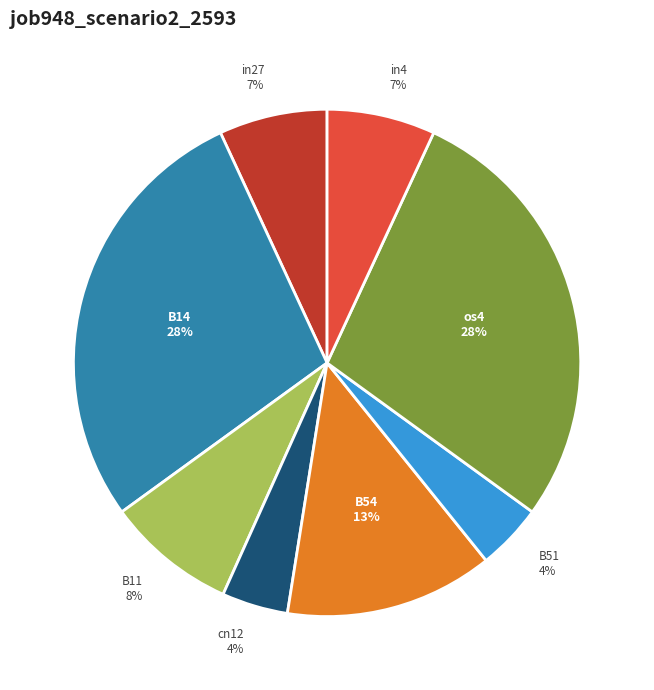

Between B51 and B54, which is larger?

B54